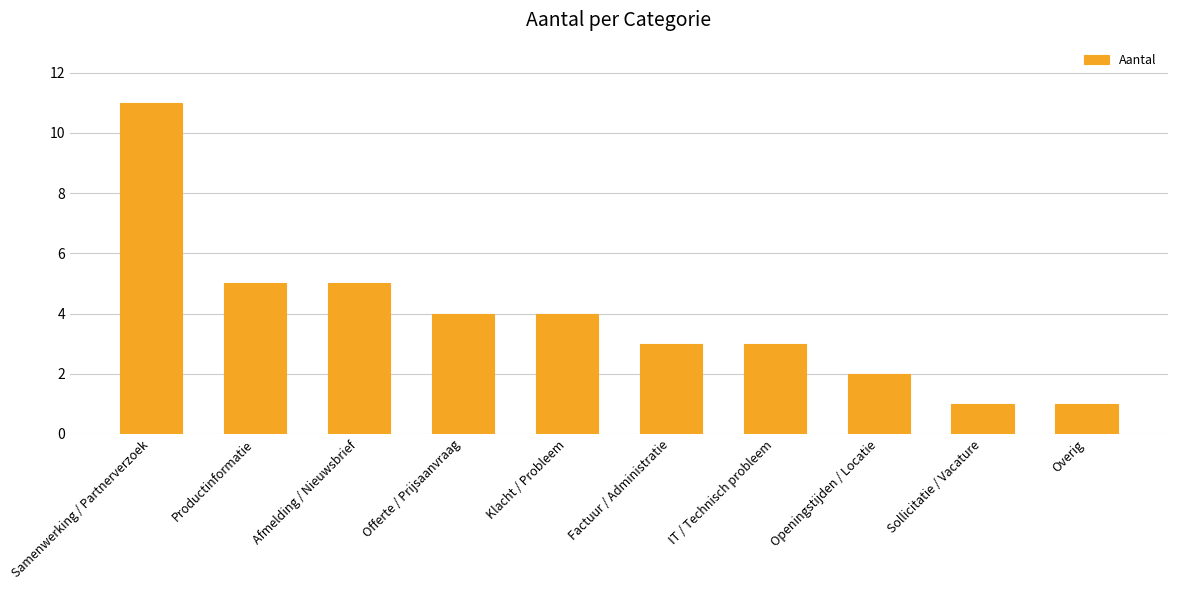

Between Openingstijden / Locatie and Afmelding / Nieuwsbrief, which is larger?

Afmelding / Nieuwsbrief